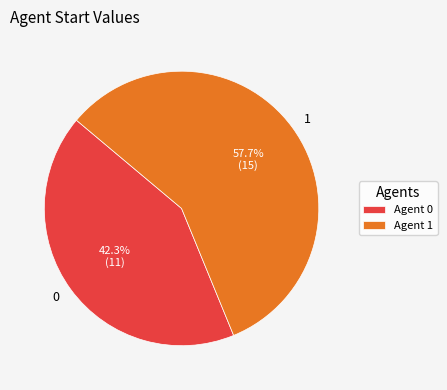

Does any single category account for the majority?

Yes